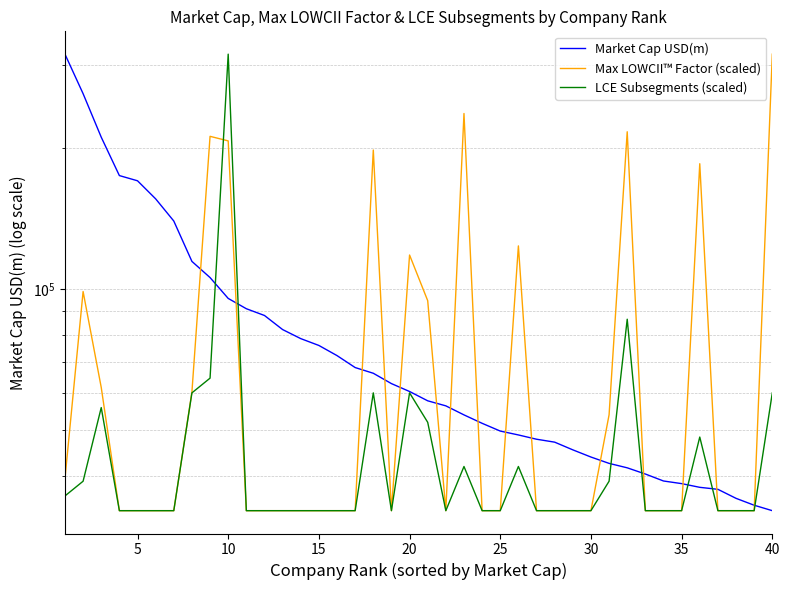

True or false: Market Cap USD(m) and LCE Subsegments (scaled) cross at least once.

True